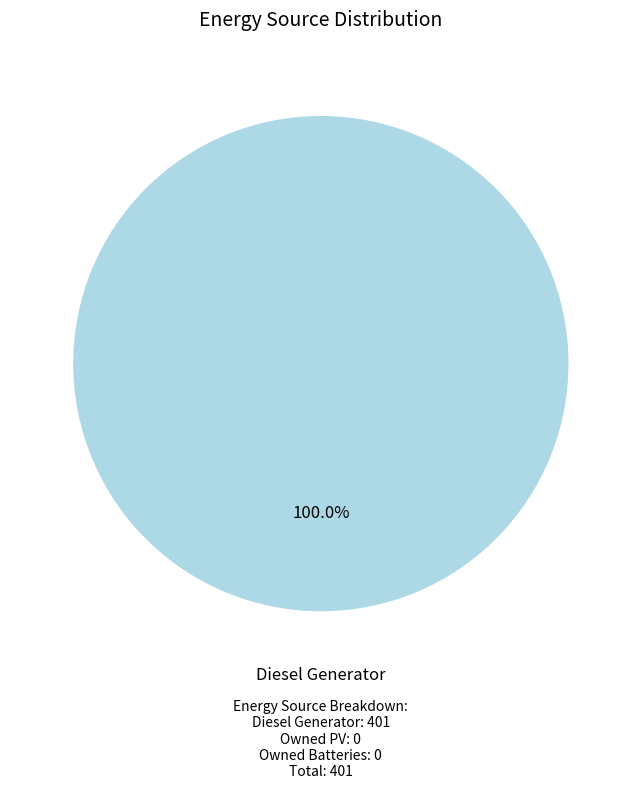

How many segments does this pie chart have?

1